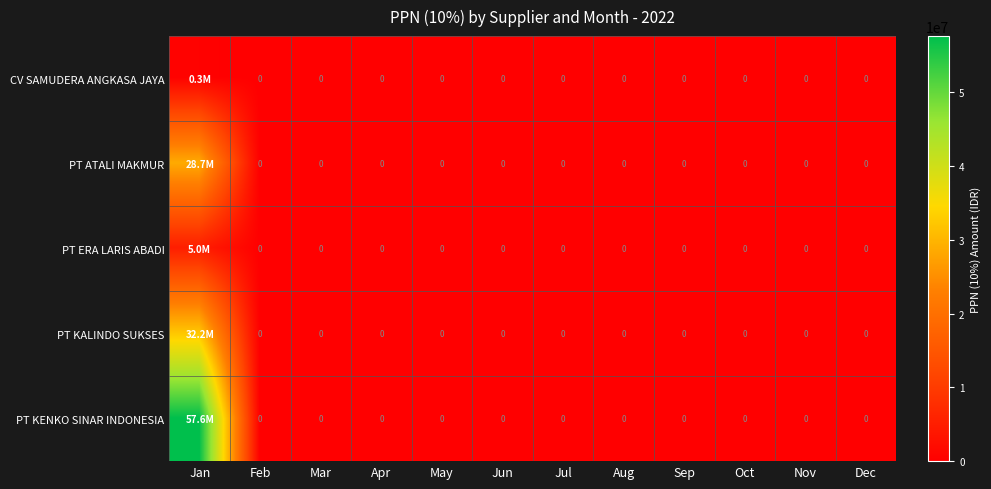

Which series has the largest total across all categories?

PT KENKO SINAR INDONESIA